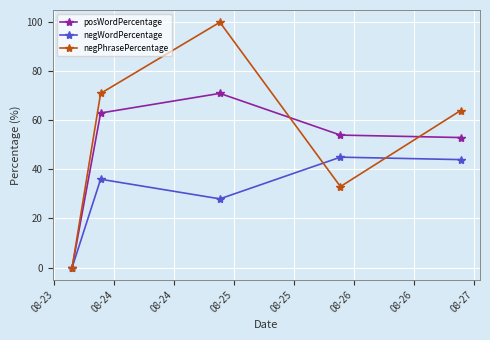

What is the value of the negWordPercentage point at the 4th from the left?

45